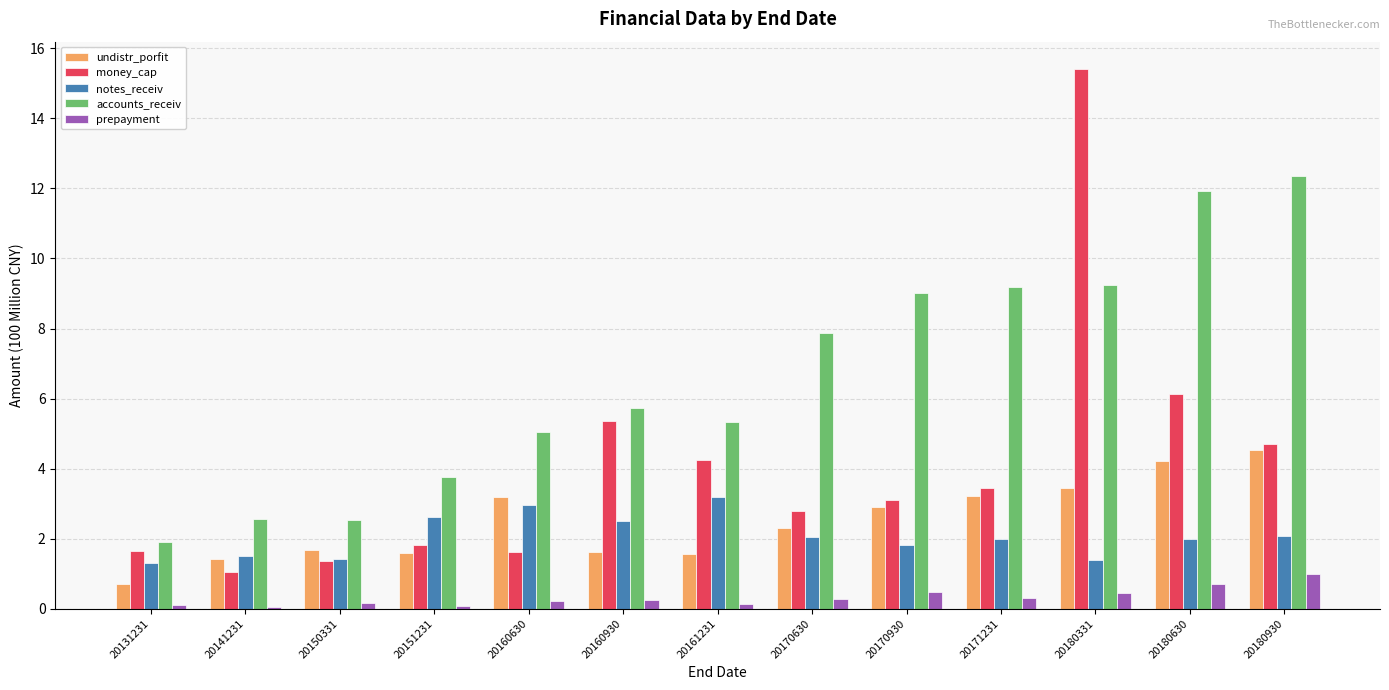

How many groups of bars are there?

13